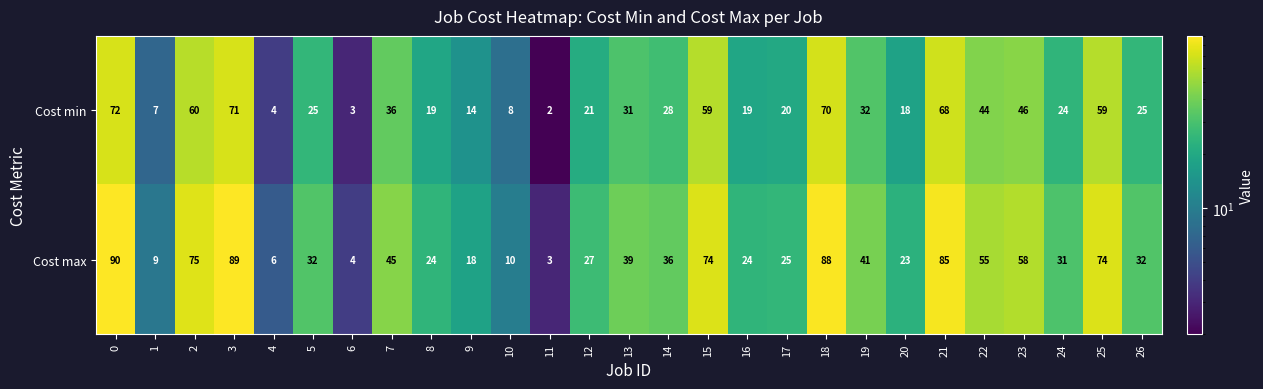

At which label is Cost max closest to 46?

7